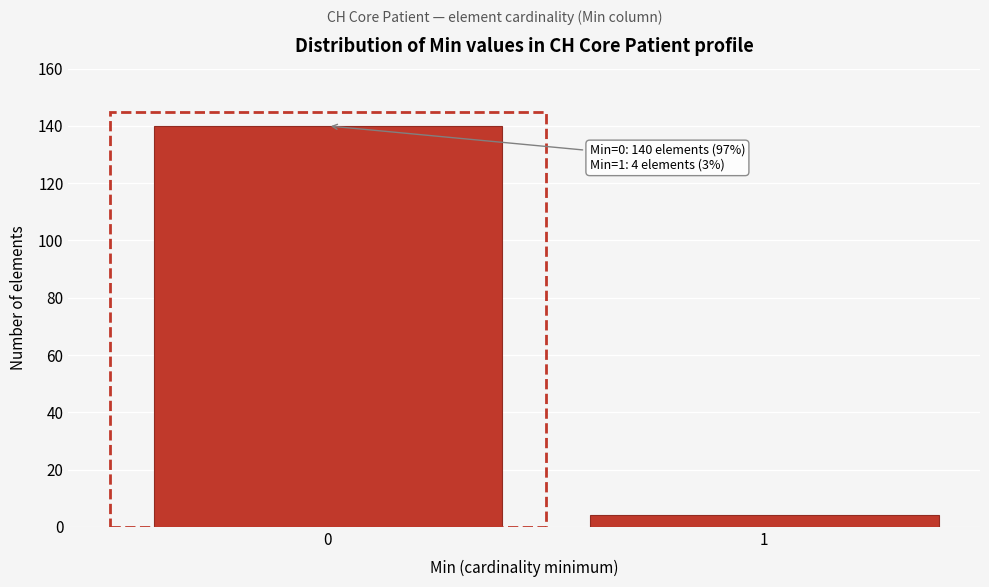

Reading right to left, what are all the values shown in this chart?

4	140